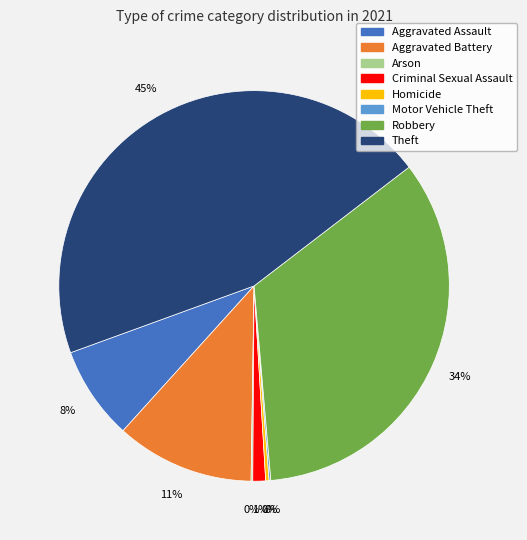

What is the largest slice in the pie chart?

Theft